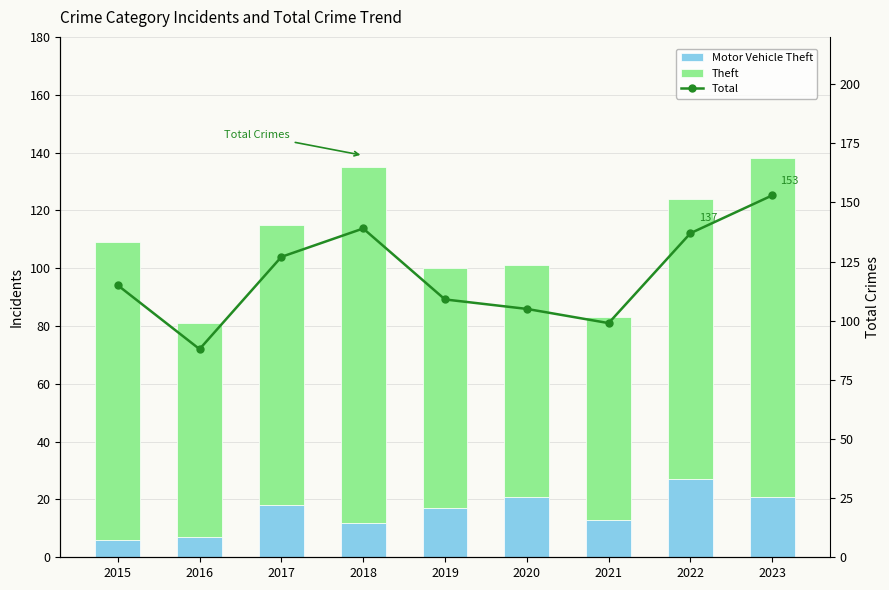

At which label does Theft first exceed 97?

2015